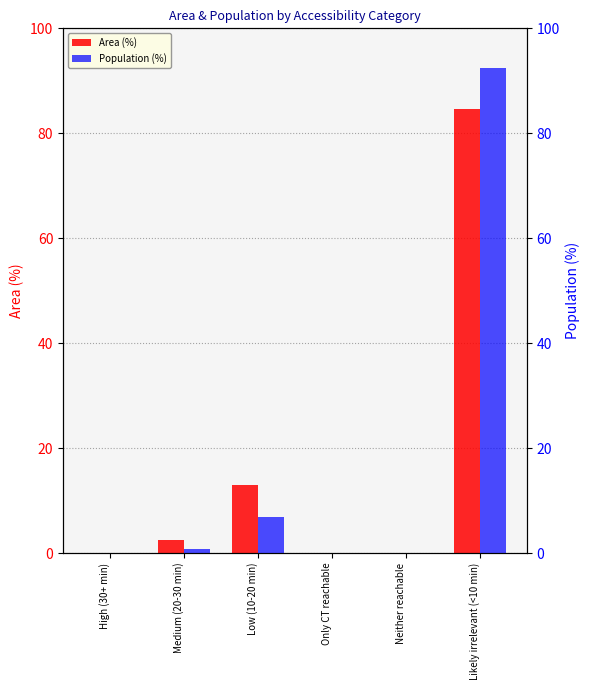

At which category is the sum across all series the highest?

Likely irrelevant (<10 min)